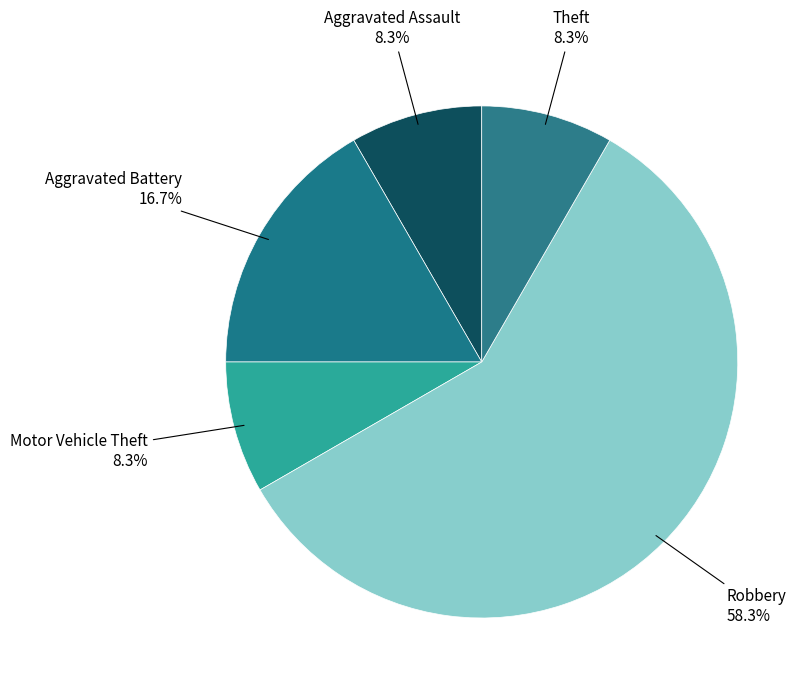

Rank the categories by value from lowest to highest.

Aggravated Assault, Motor Vehicle Theft, Theft, Aggravated Battery, Robbery